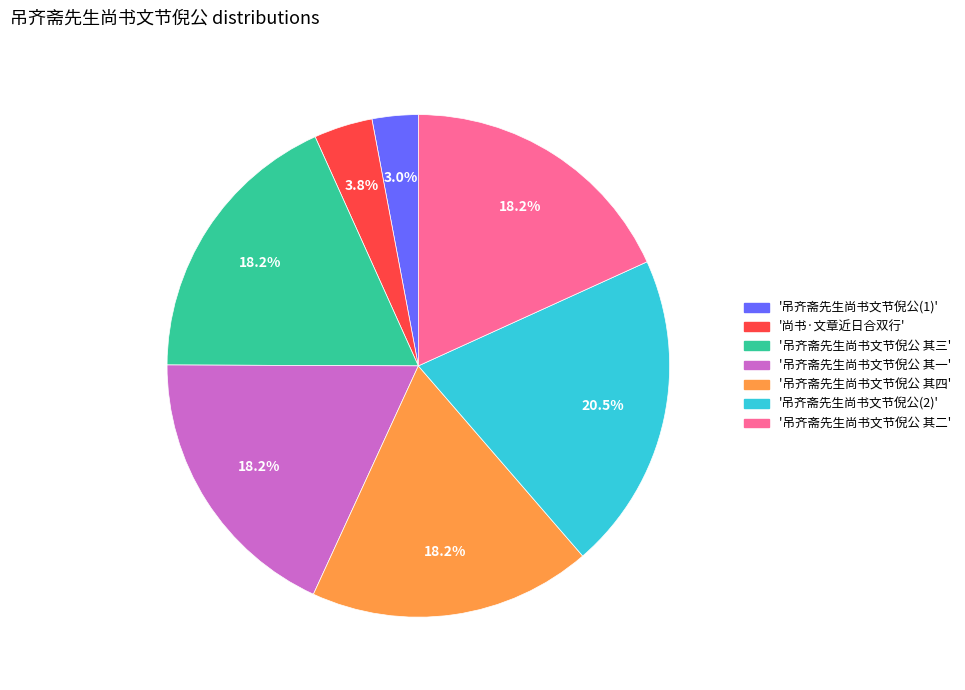

Does any single category account for the majority?

No